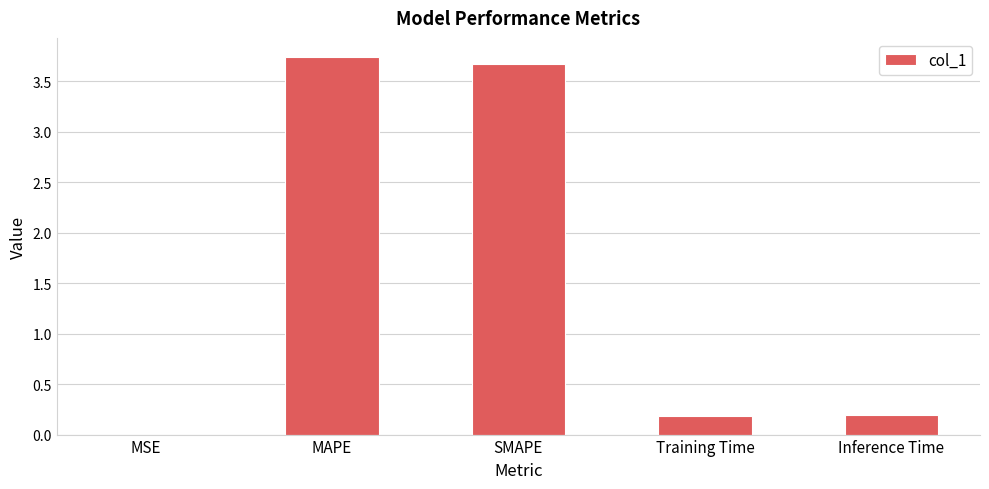

What is the sum of all values?

7.8